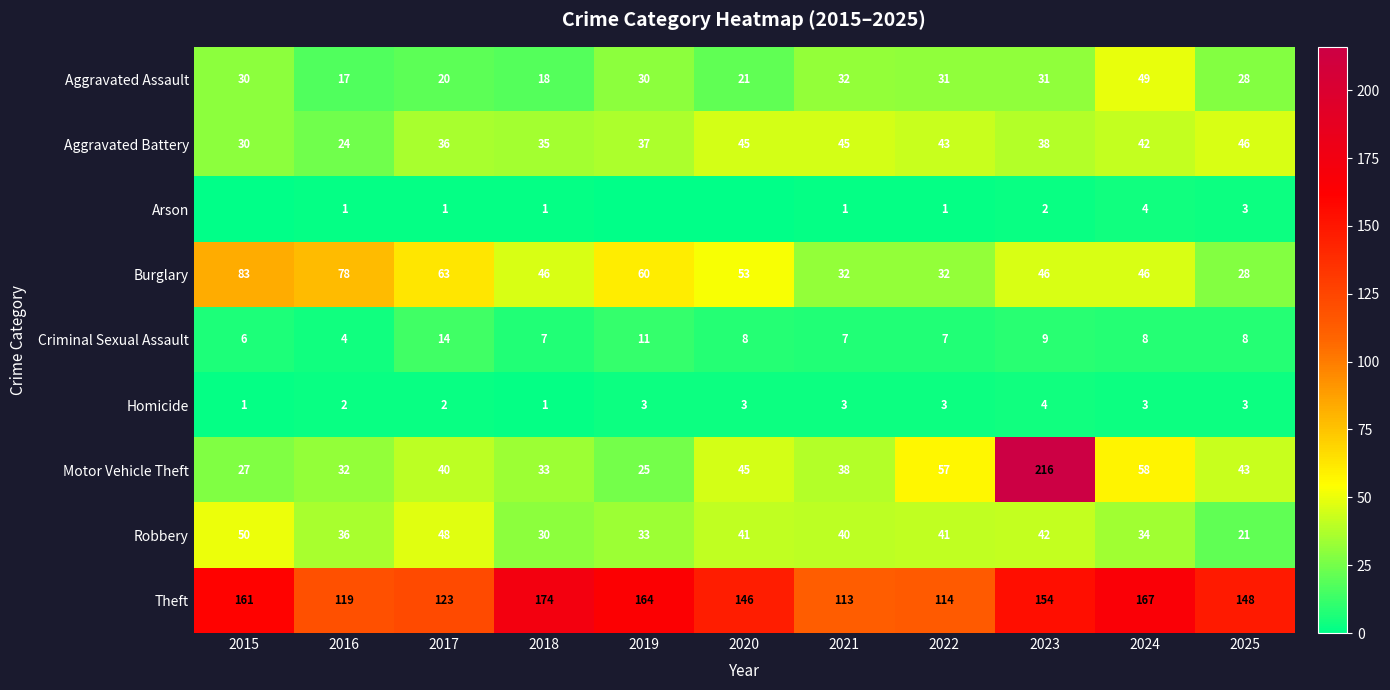

What value does the Aggravated Battery series have at 2018?

35